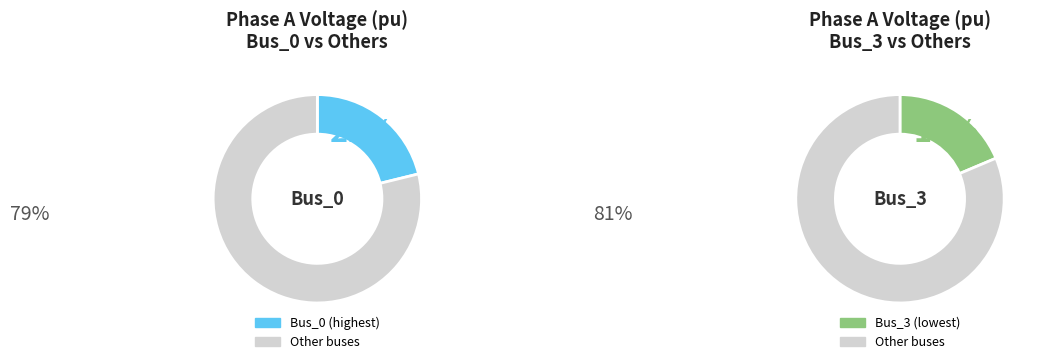

The Bus_1 slice represents 34% of the pie. True or false?

False